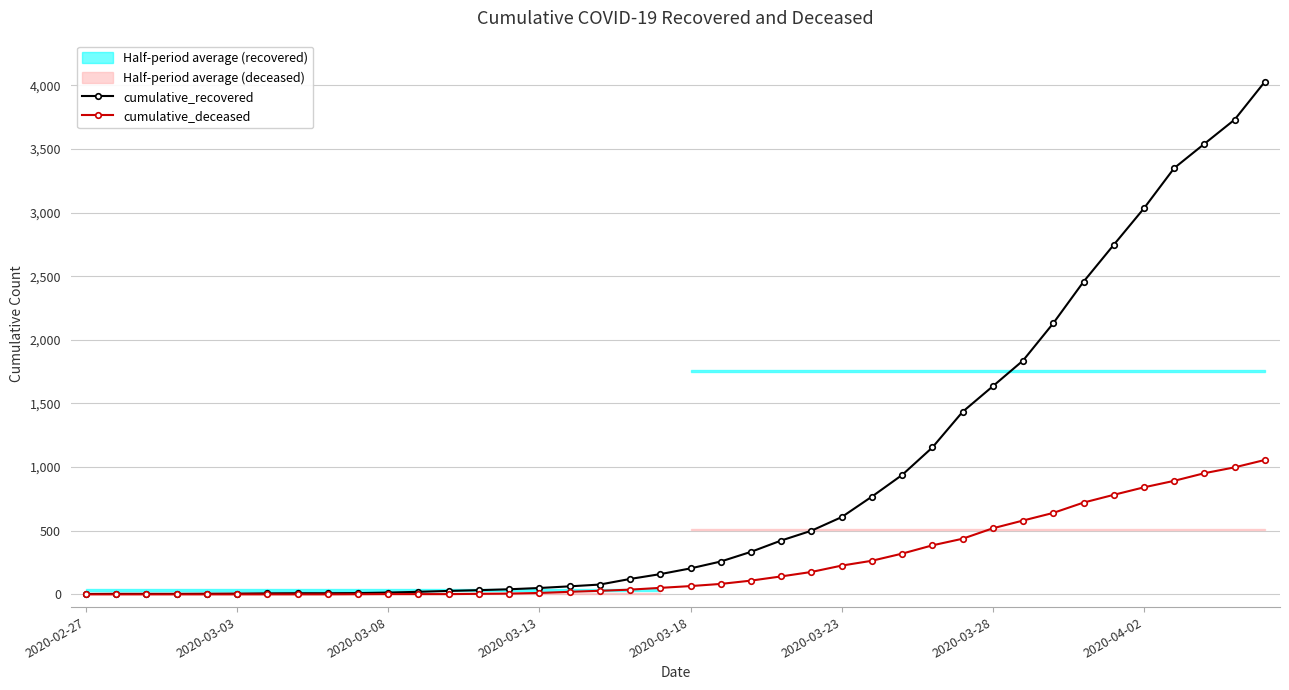

At 34, list the series in order from largest to smallest.

cumulative_recovered, cumulative_deceased